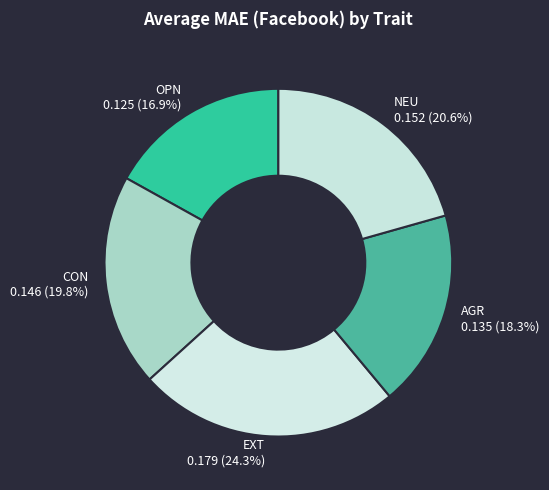

Is it true that AGR is 23% of the pie?

False